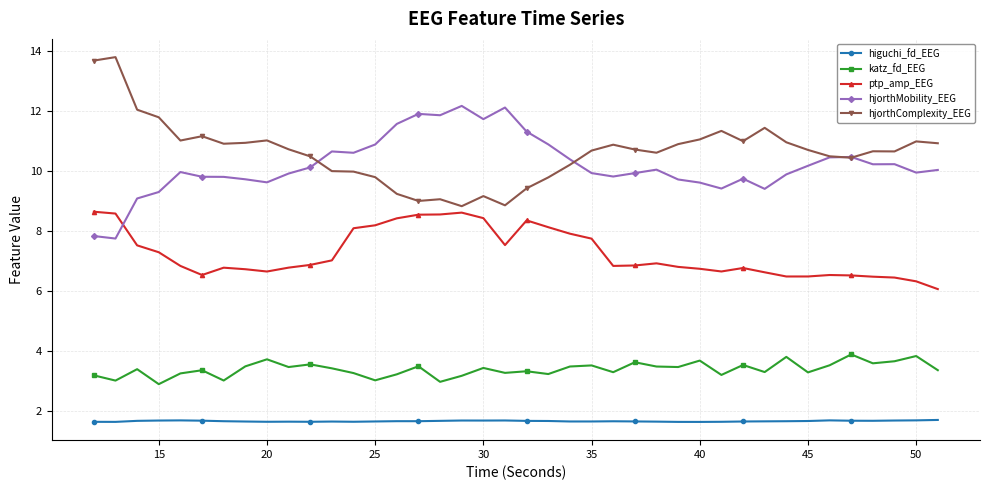

Does the chart display data point markers on the line(s)?

Yes